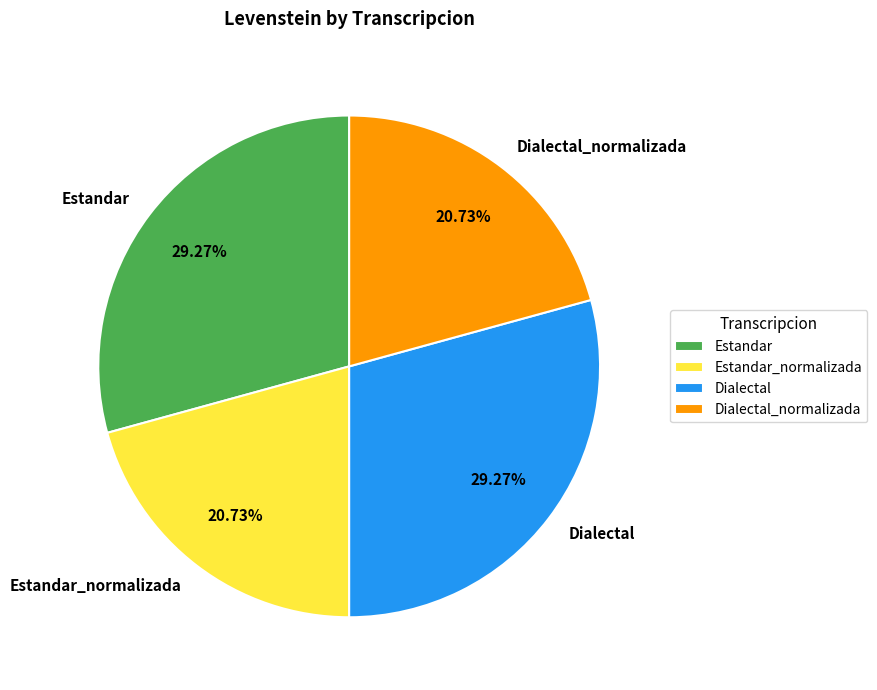

The Estandar_normalizada slice represents 27% of the pie. True or false?

False